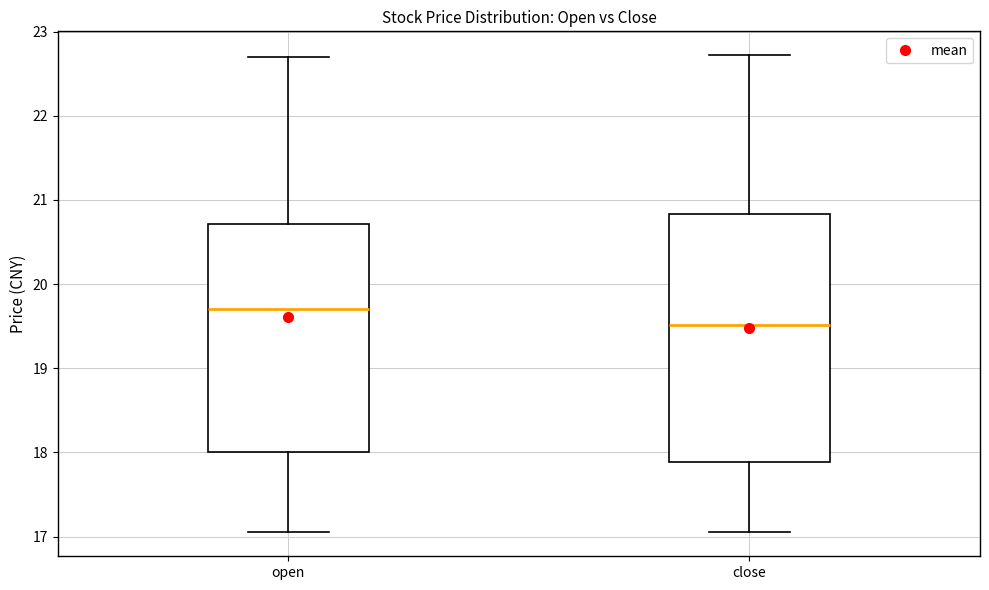

Which box's median line is the lowest?

close